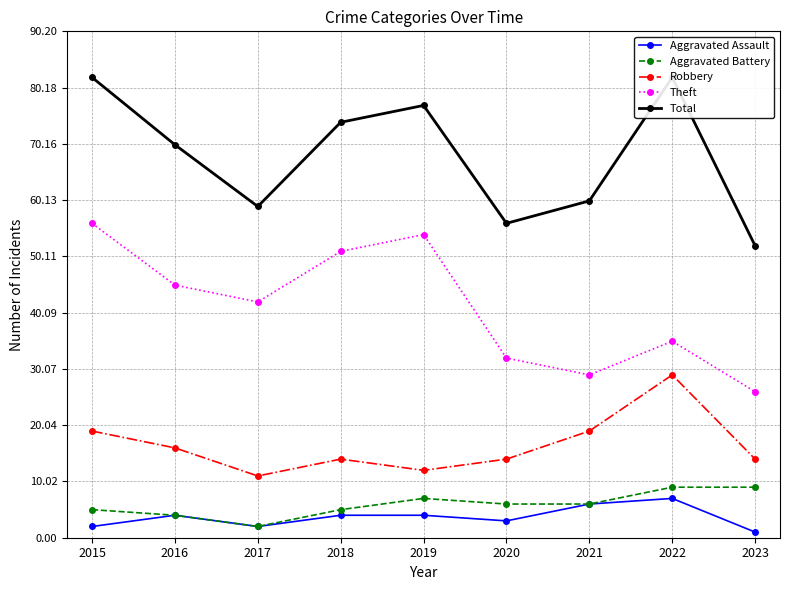

True or false: Aggravated Assault and Total intersect in this chart.

False